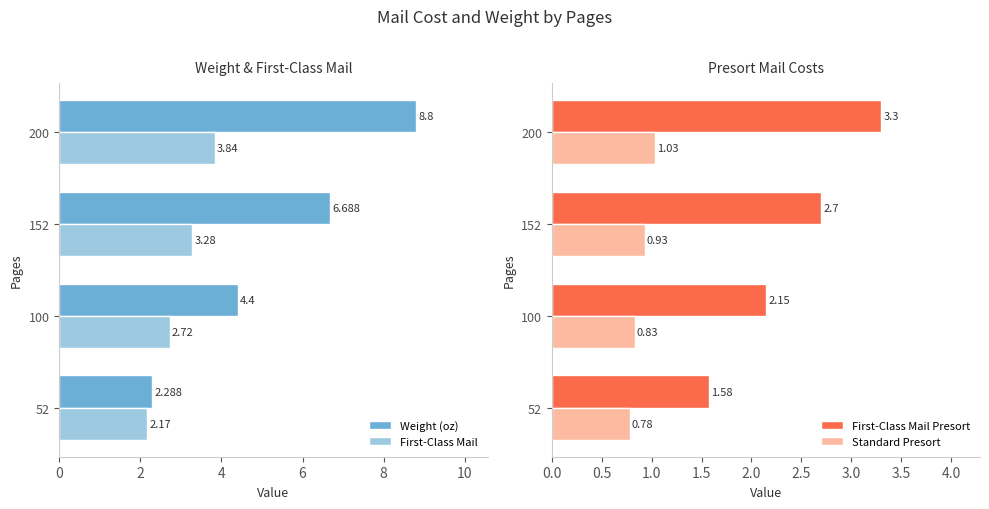

What is the average value of the First-Class Mail Presort series?

2.4